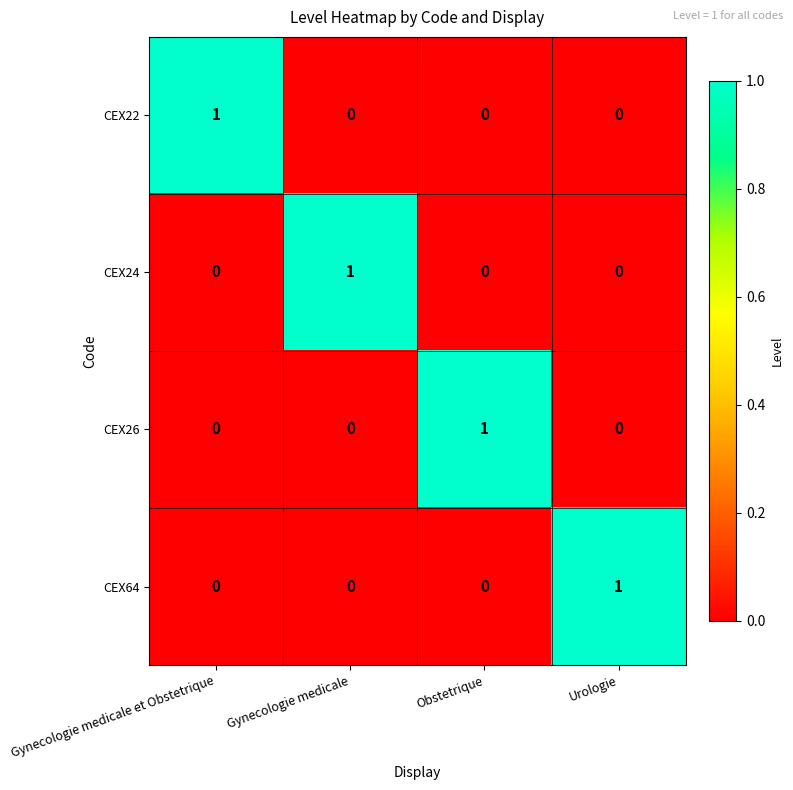

How many CEX24 values are between 0 and 1?

4